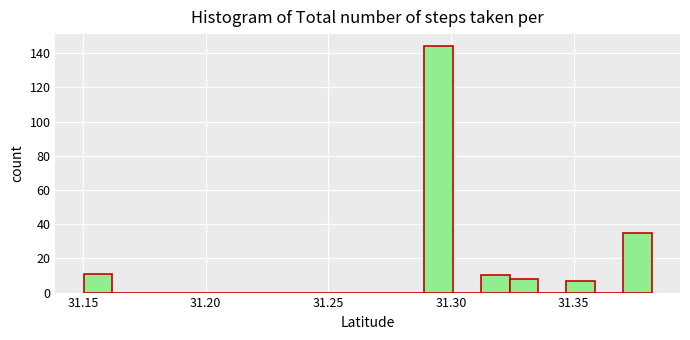

Read against the x-axis, roughly where is the centre of the tallest bar?

31.295